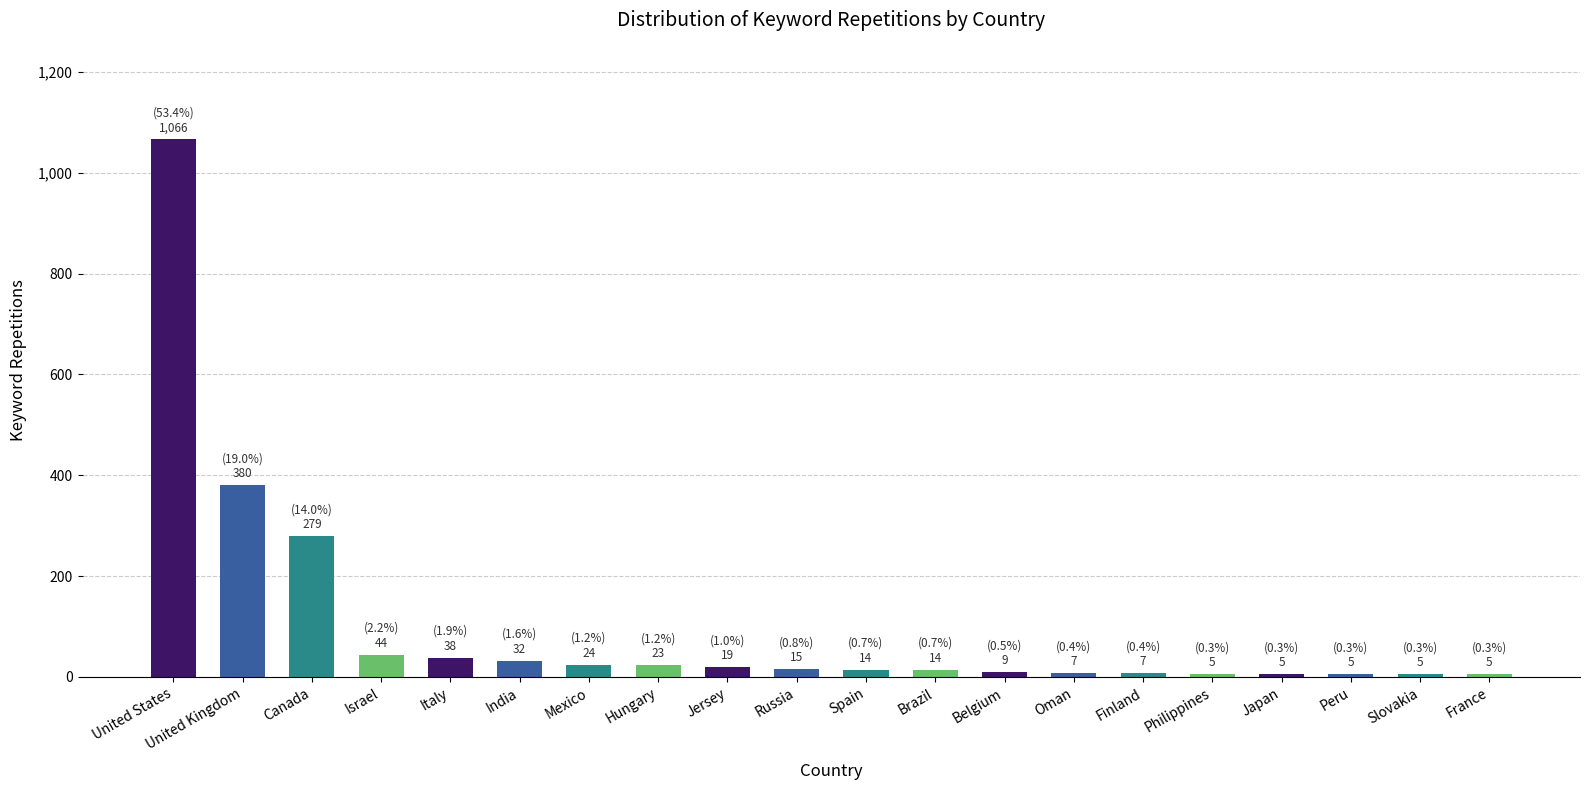

Where is the data nearest to the value 535?

United Kingdom